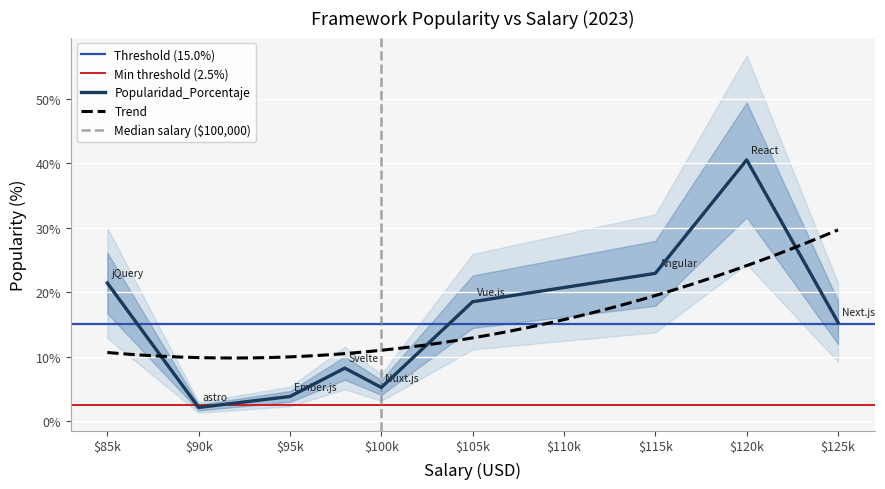

Rank the categories by value from highest to lowest.

React, Angular, jQuery, Vue.js, Next.js, Svelte, Nuxt.js, Ember.js, astro